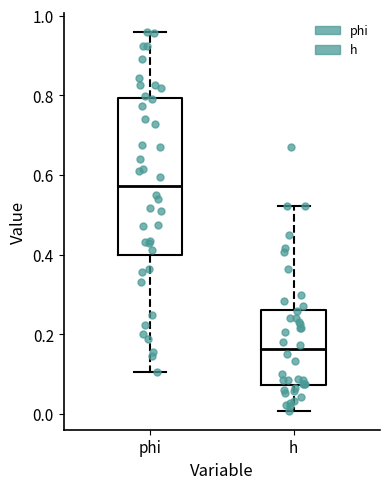

Which box has the highest median line?

phi